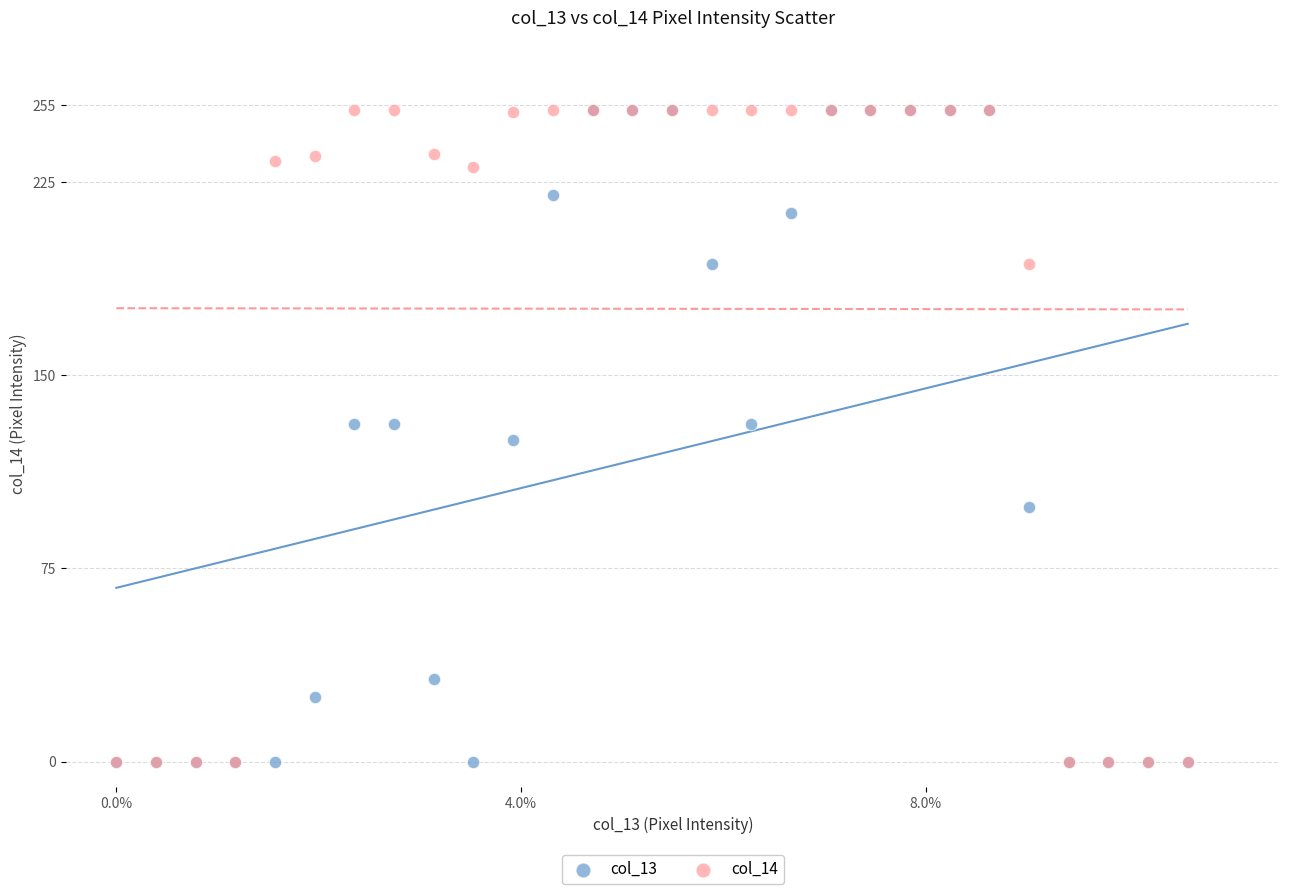

What are all the series names shown in the legend?

col_13, col_14